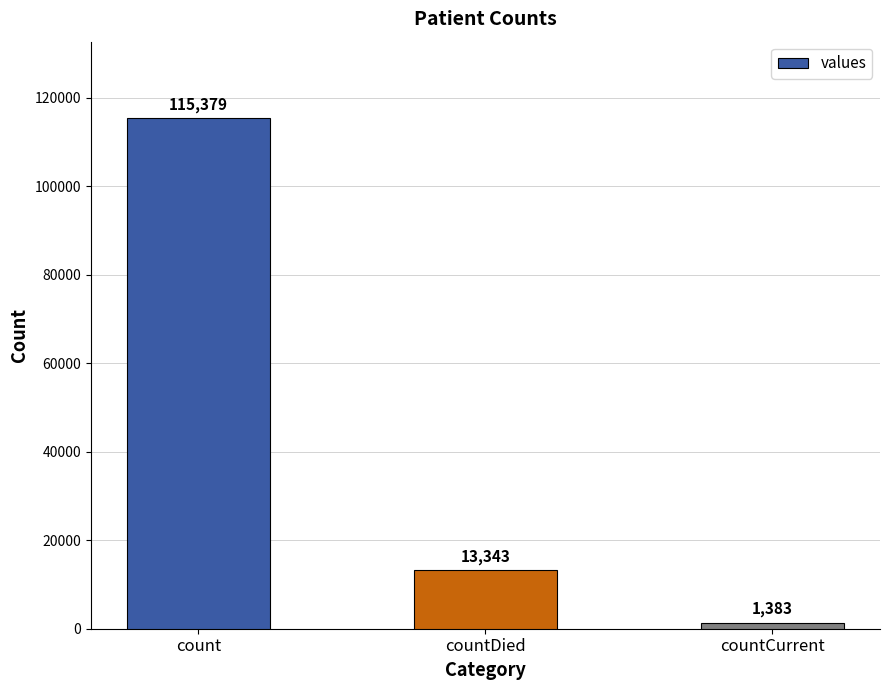

What is the difference between the values at countDied and count?

102036